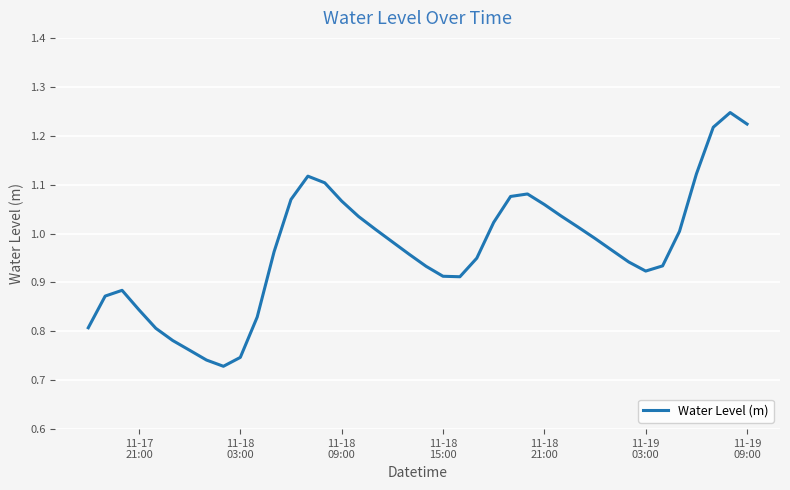

What is the difference between the maximum and minimum values?

0.5